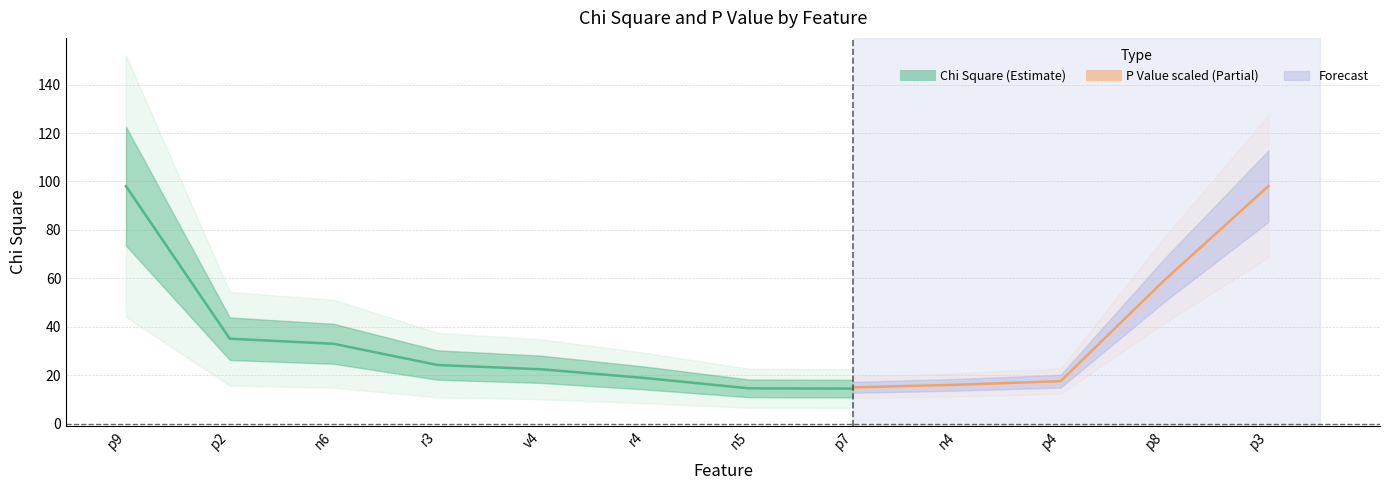

Rank the series at p4 from lowest to highest value.

P Value, Chi Square